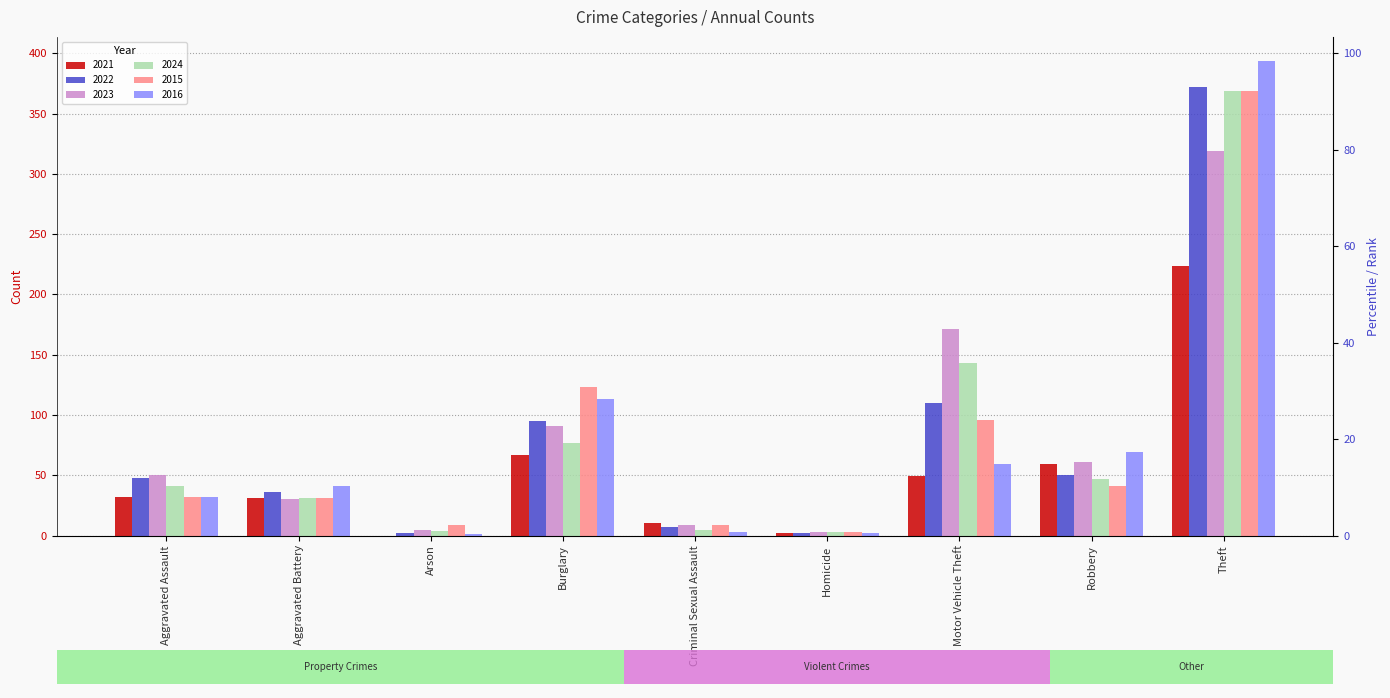

At which category is the sum across all series the highest?

Theft